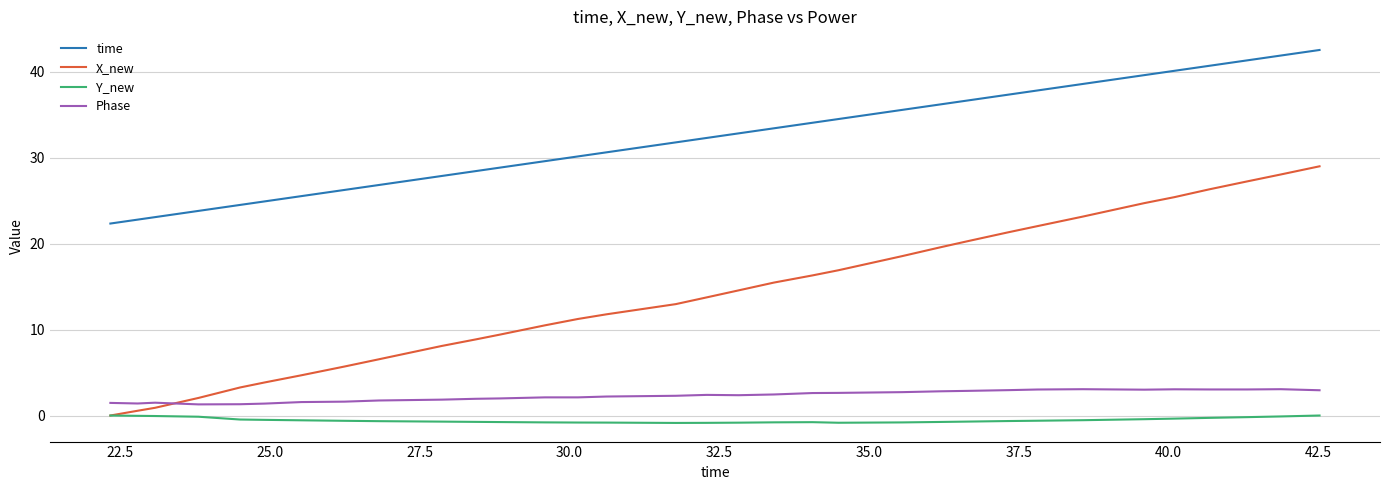

Which series has the largest total across all categories?

time